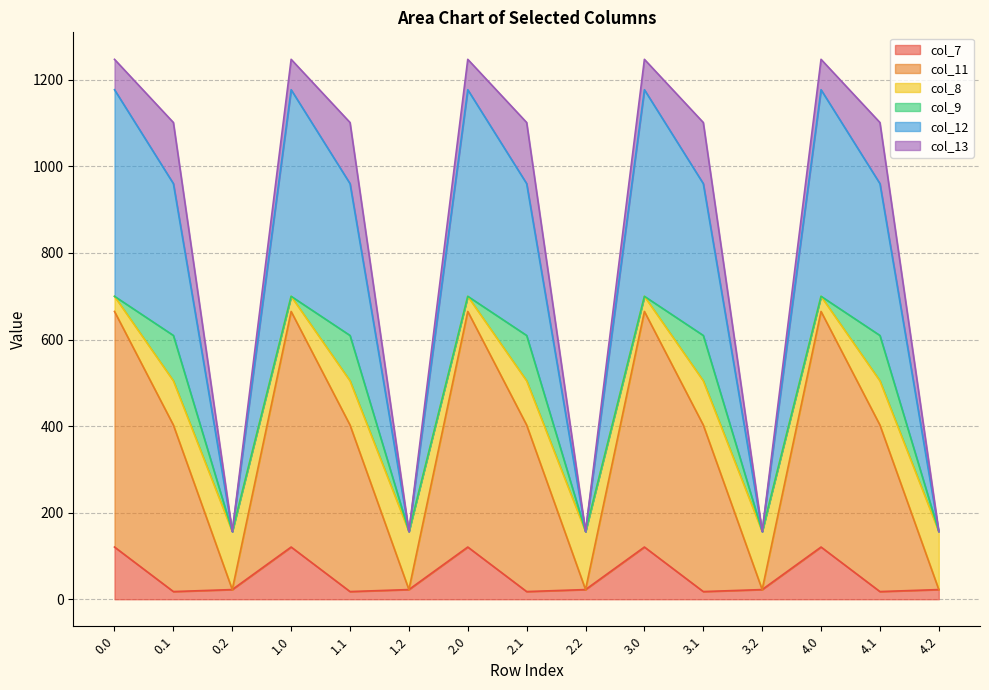

What is the highest value of the col_7 series?

120.6